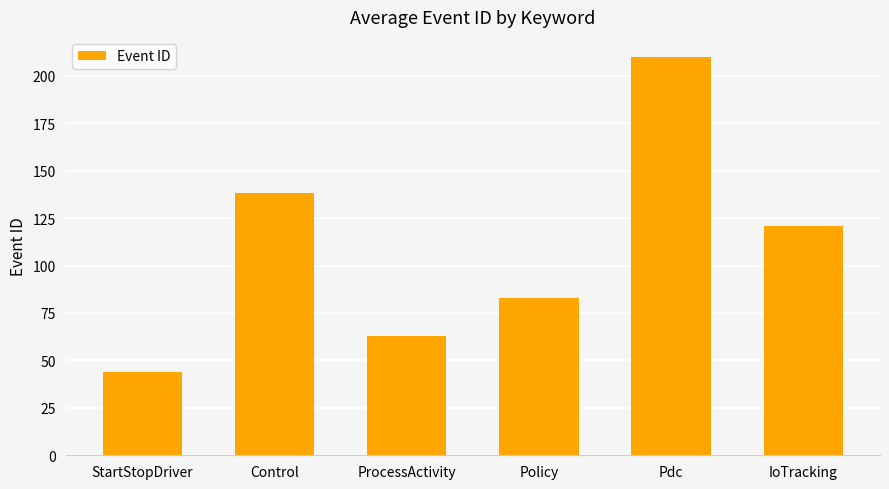

What is the ratio of the value at ProcessActivity to the value at Pdc?

0.3